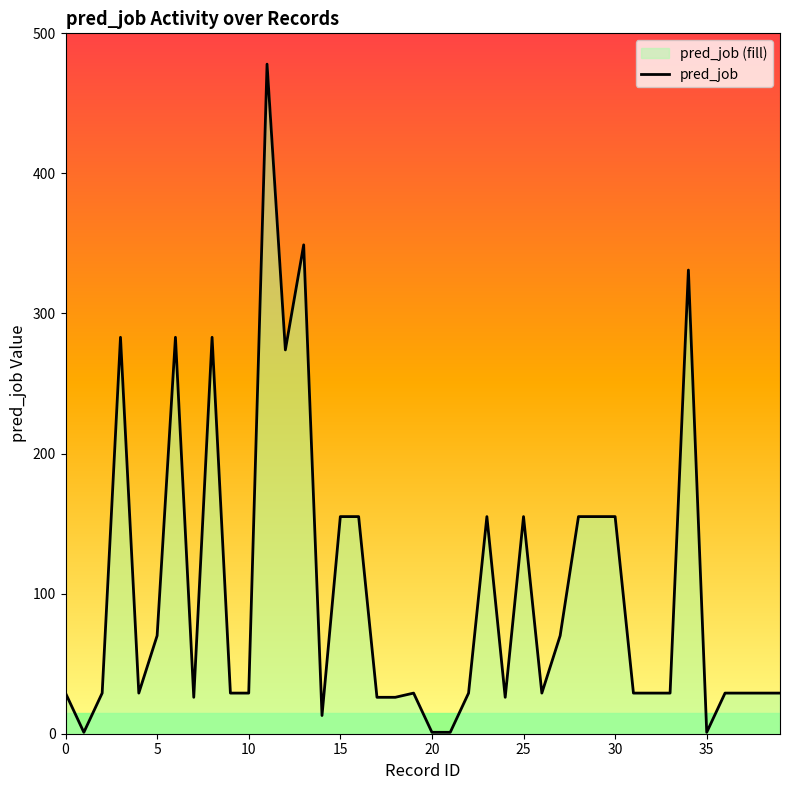

What is the difference between the maximum and minimum values?

477